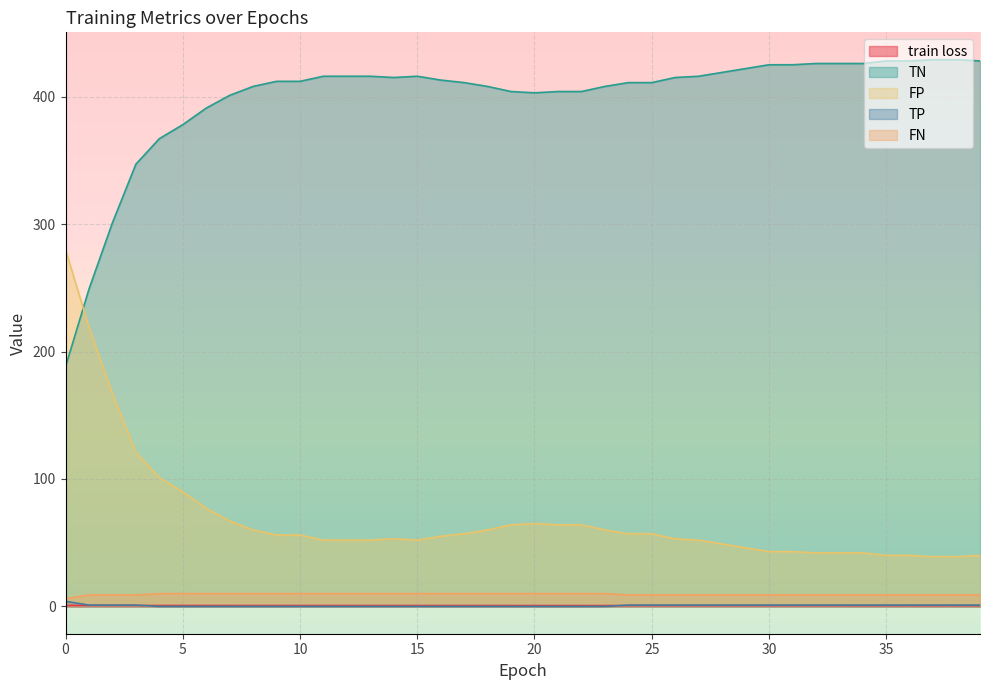

What is the value of the FN point at the 39th from the left?

9.0